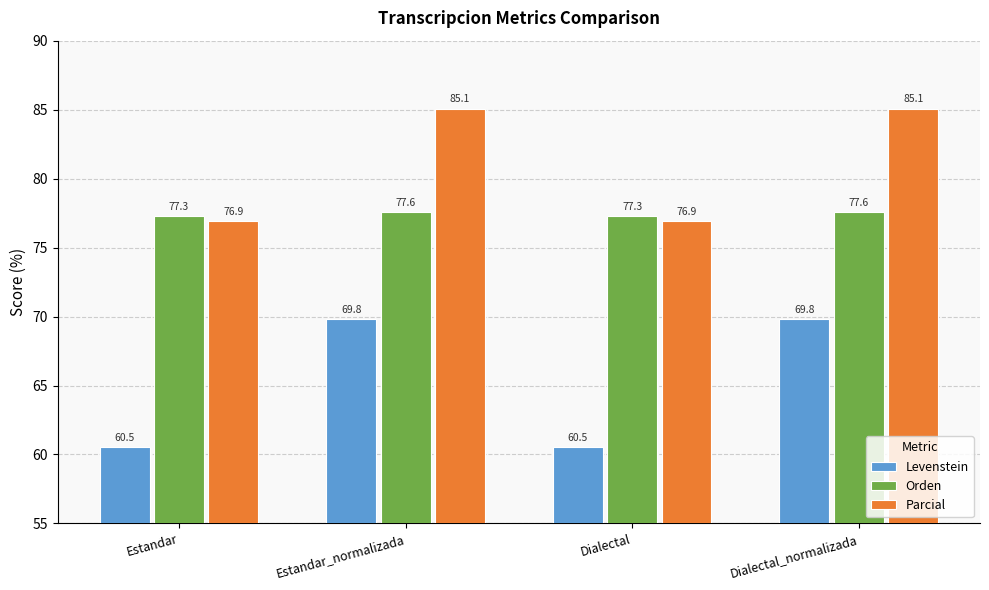

Reading left to right, transcribe all the data shown in this chart.

Levenstein: 60.5	69.8	60.5	69.8
Orden: 77.3	77.6	77.3	77.6
Parcial: 76.9	85.1	76.9	85.1